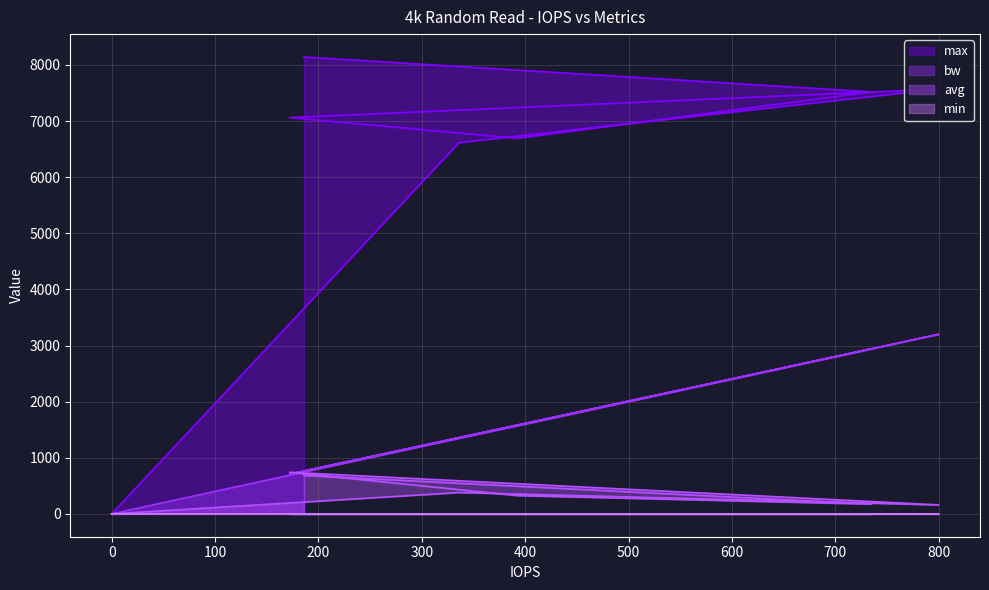

After their last crossing, which series has the higher values: avg or bw?

bw